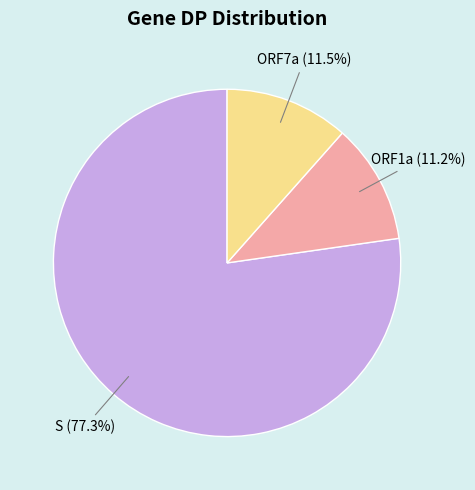

Is there any slice that represents more than half of the pie?

Yes